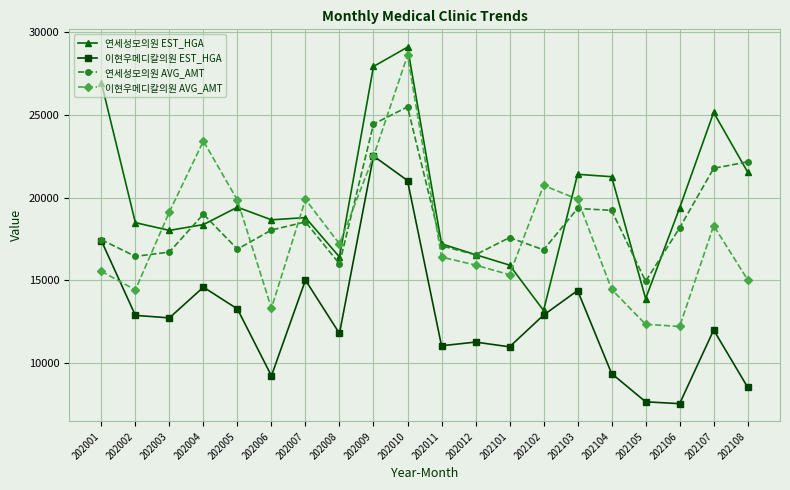

Is the value of 이현우메디칼의원 AVG_AMT at 202007 greater than the value of 이현우메디칼의원 EST_HGA at 202003?

Yes